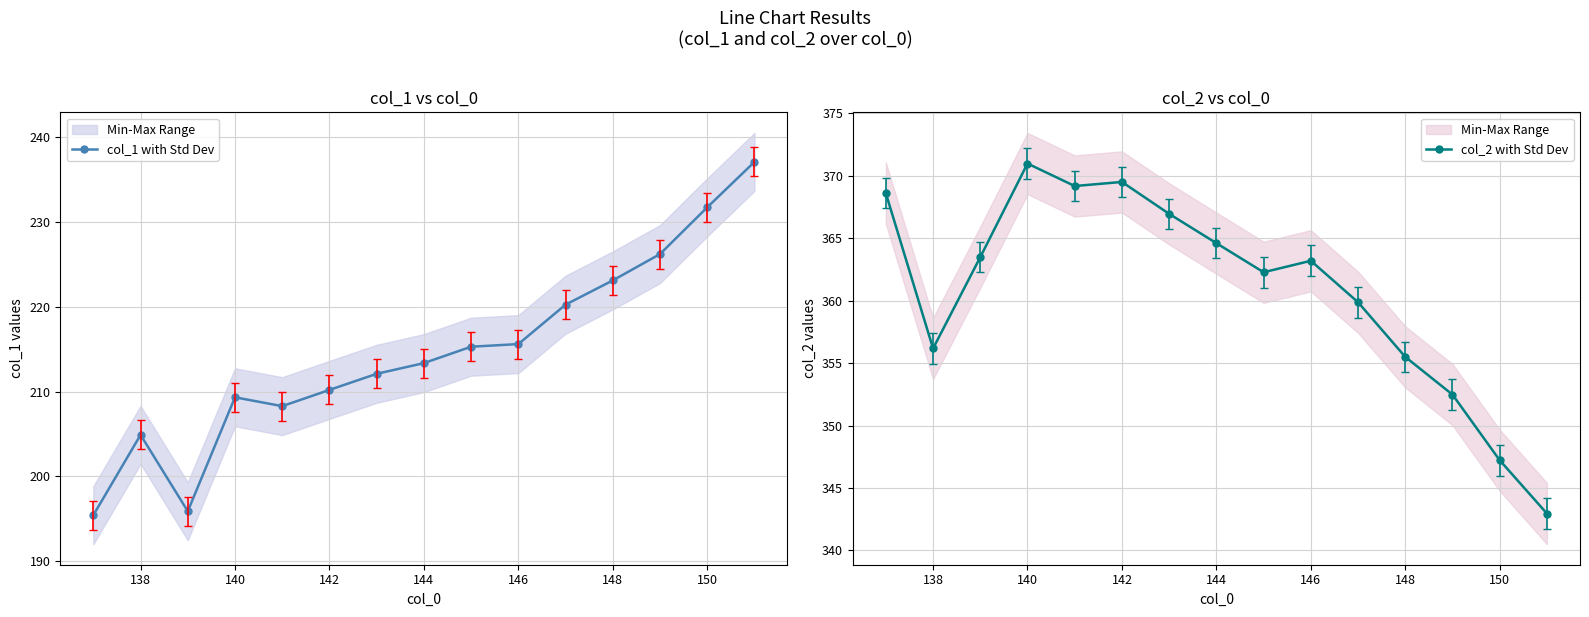

Does the chart display data point markers on the line(s)?

Yes